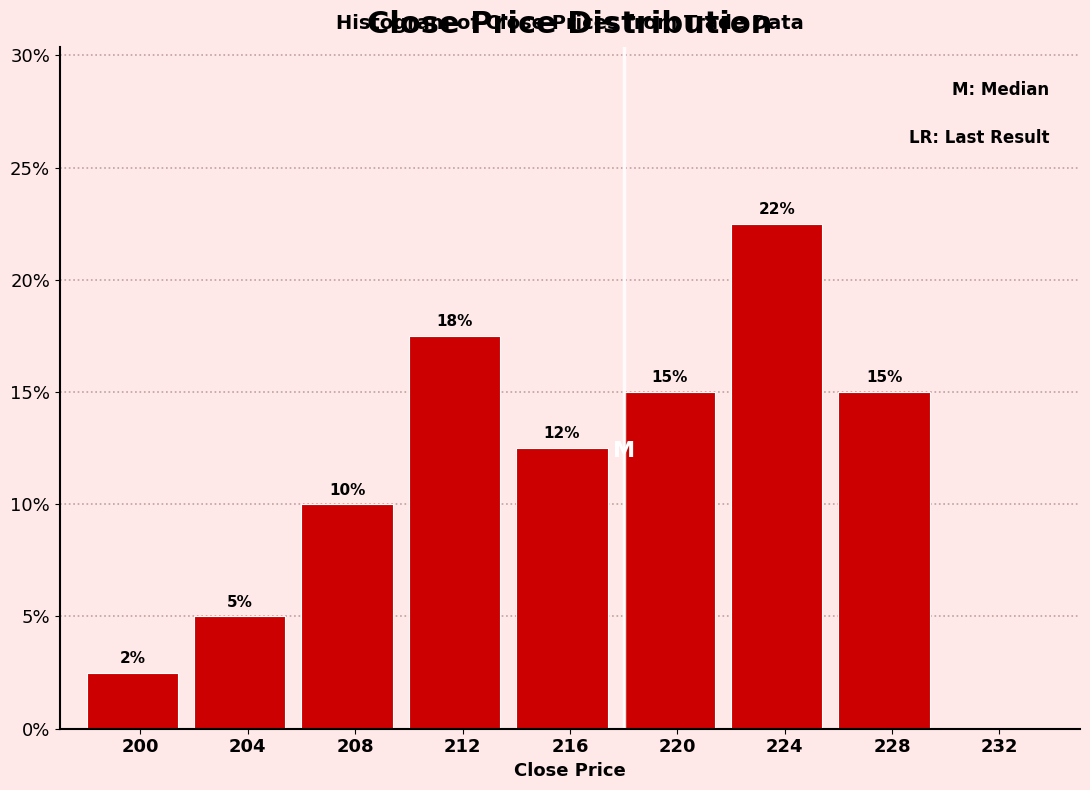

Over which range of the x-axis is the bar tallest?

222 to 226